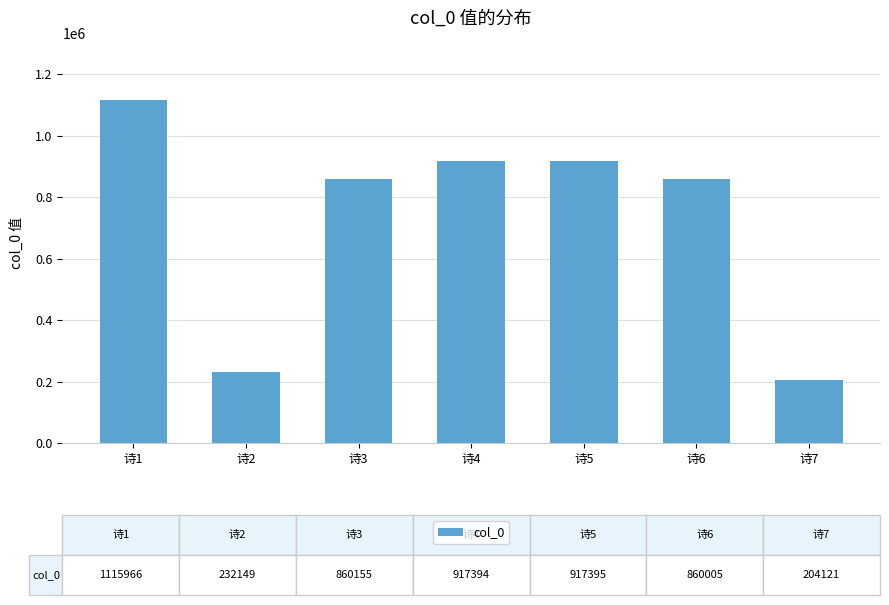

What is the sum of the values at 诗2 and 诗7?

436270